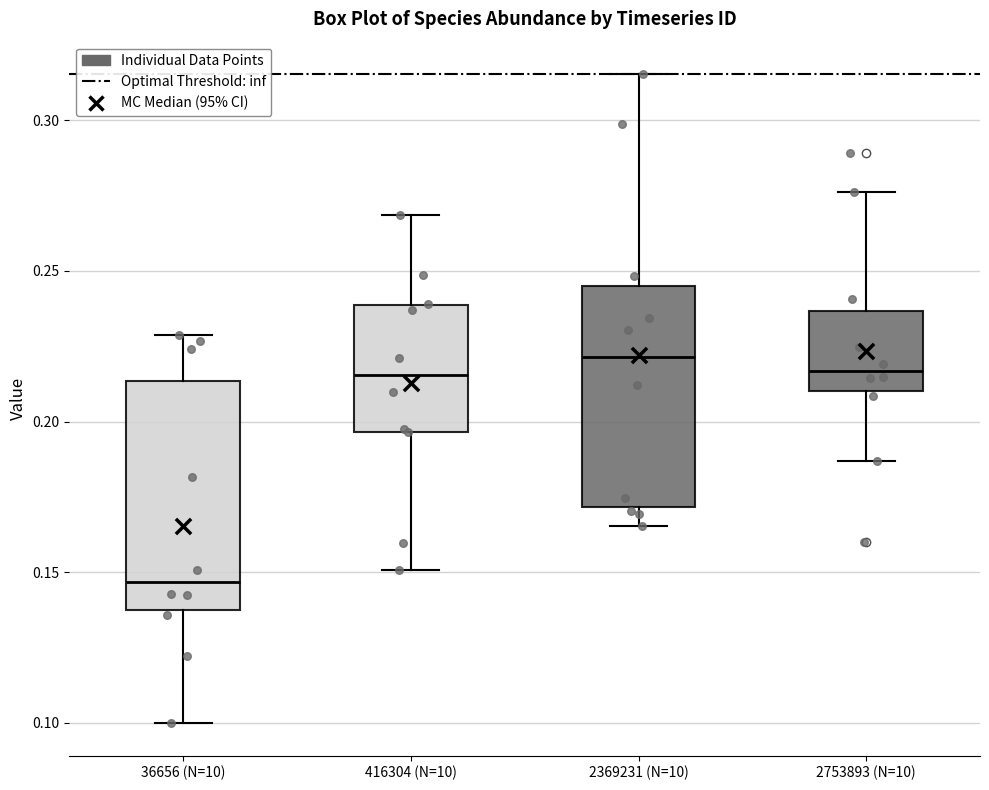

Reading left to right, transcribe this box plot: for each box, give where its median line is, the range the box spans, and where its two whiskers end, as read against the y-axis. The values are not printed on the chart, so give them approximately, as read against the axis.

36656 (N=10): median 0.145, box 0.140 to 0.215, whiskers 0.100 to 0.230
416304 (N=10): median 0.215, box 0.195 to 0.240, whiskers 0.150 to 0.270
2369231 (N=10): median 0.220, box 0.170 to 0.245, whiskers 0.165 to 0.315
2753893 (N=10): median 0.215, box 0.210 to 0.235, whiskers 0.185 to 0.275